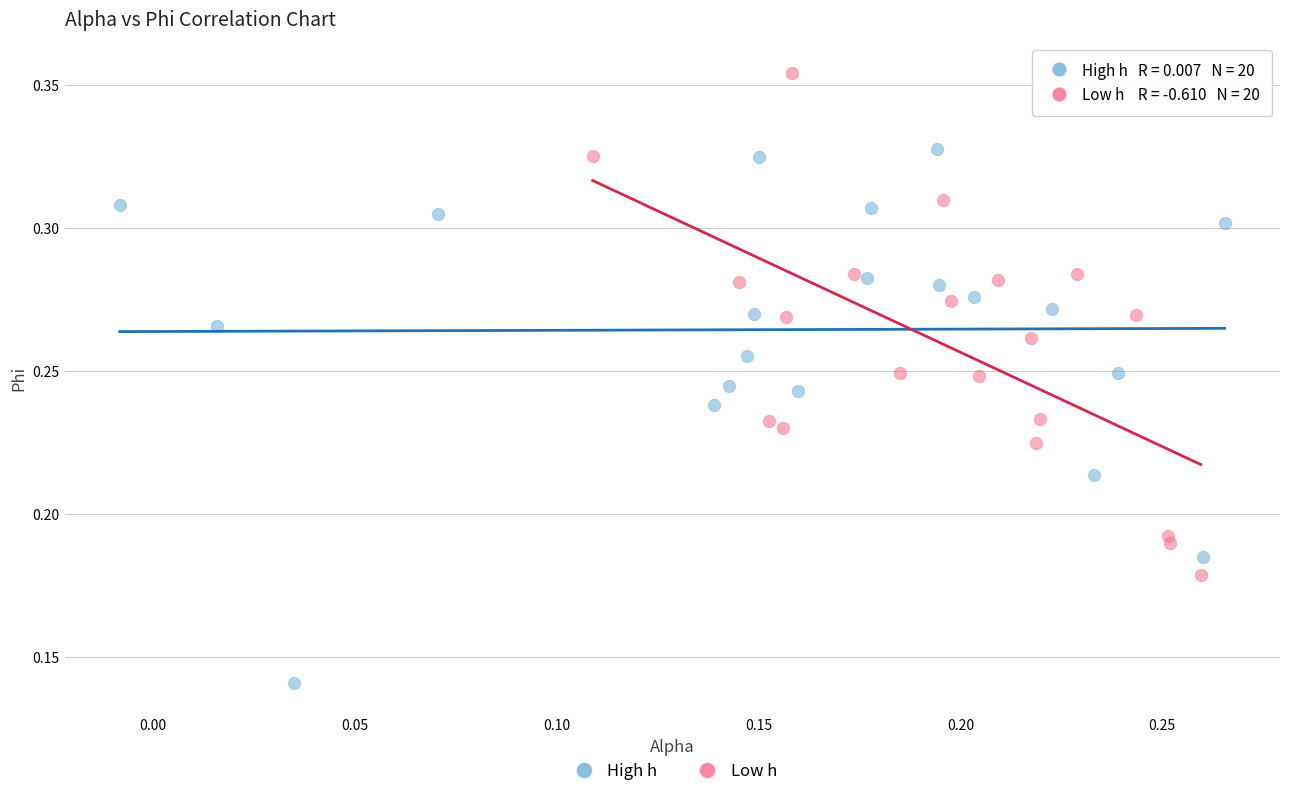

Which series reaches the maximum Y coordinate?

Low h